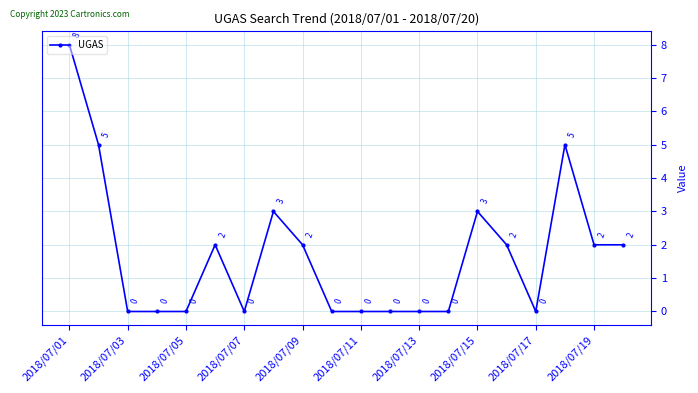

What is the value of the 20th point from the left?

2